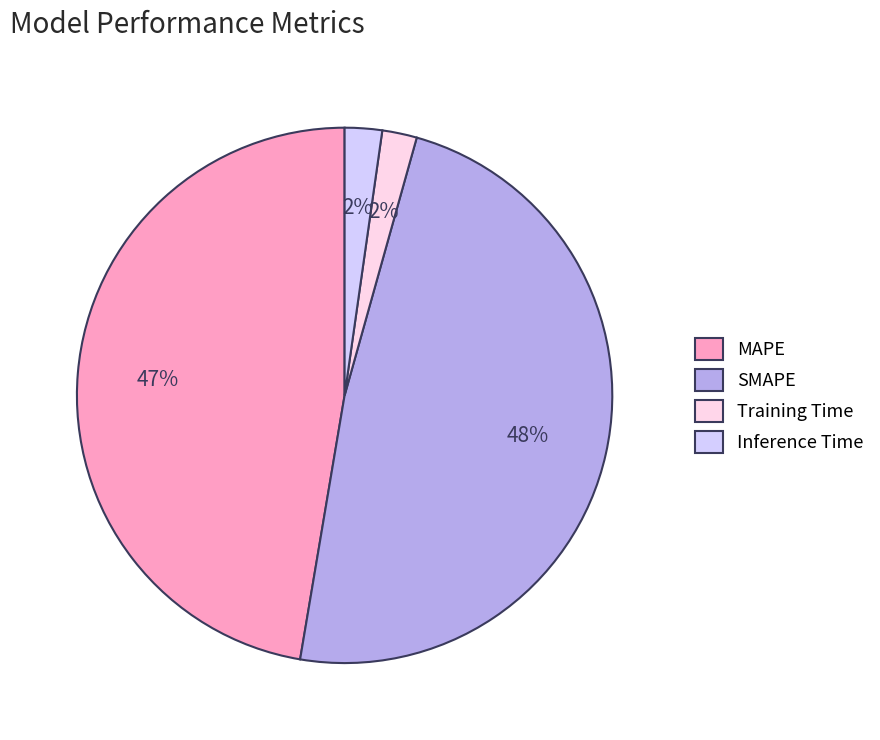

Is MAPE the majority of the pie?

No